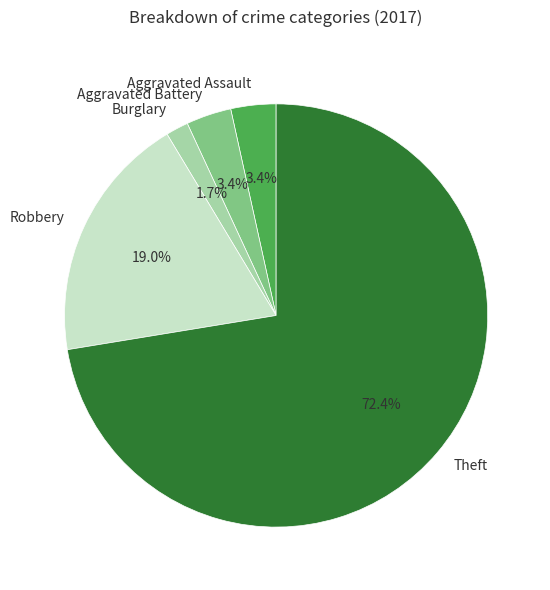

Combined, what portion of the pie is Aggravated Assault and Robbery?

22.4%